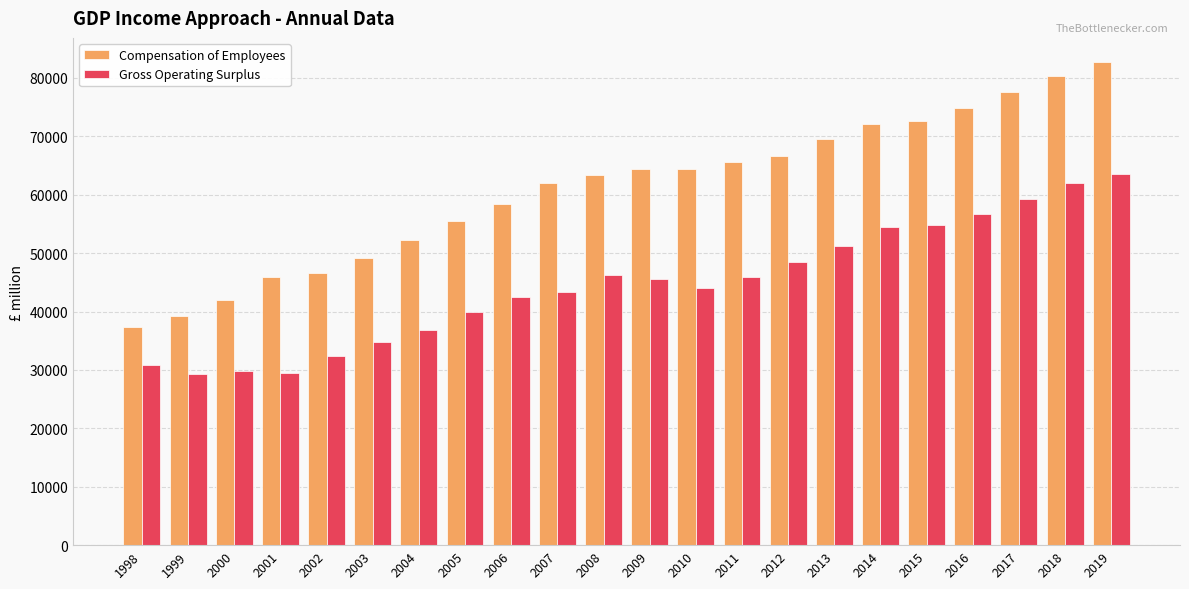

How many bars are there in total?

44